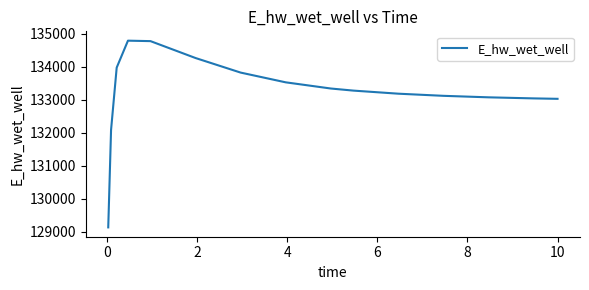

How many values are below 133279?

7